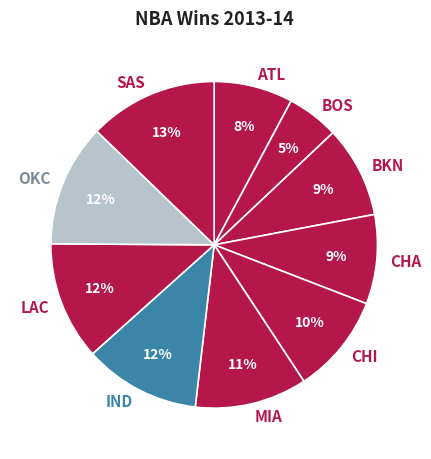

What percentage is the CHI slice, to the nearest percent?

10%